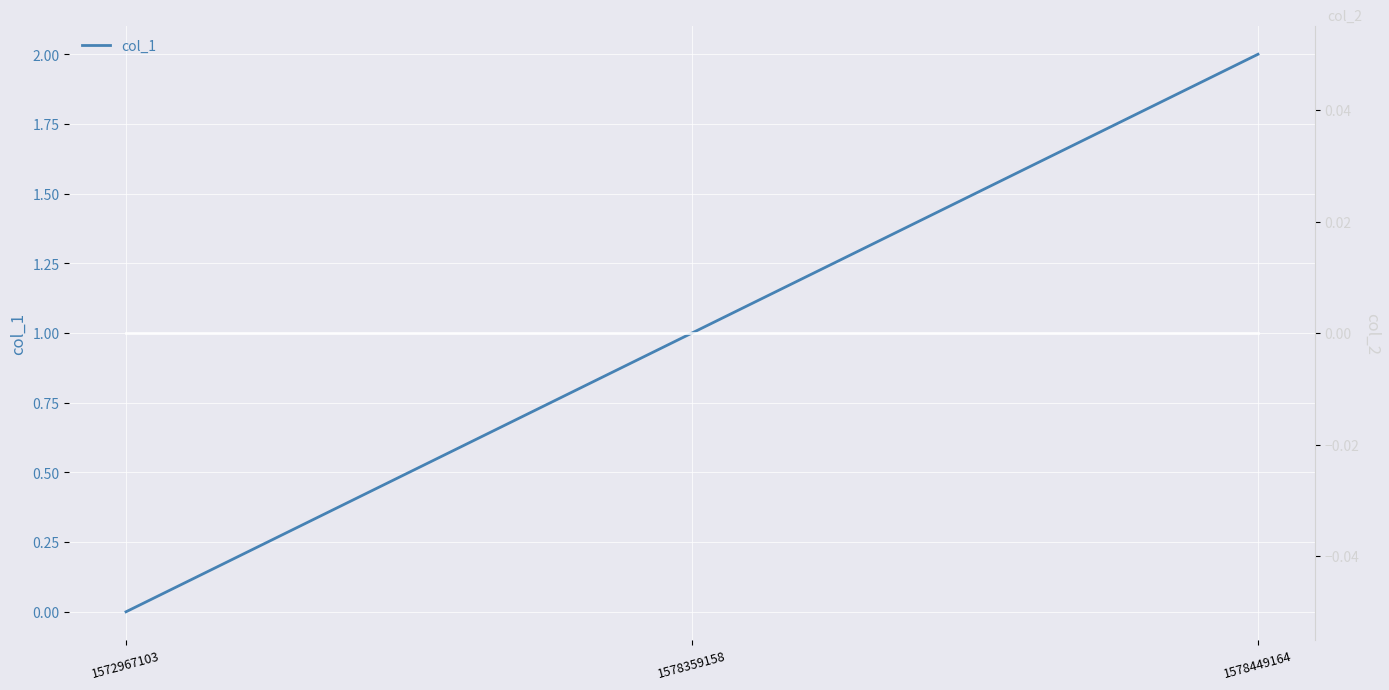

True or false: col_1 has a value of 1 at 1572967103.

False